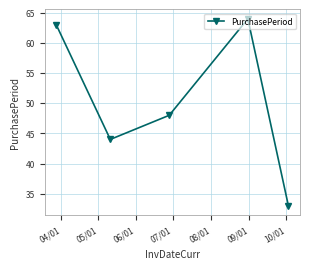

What is the greatest value displayed?

64